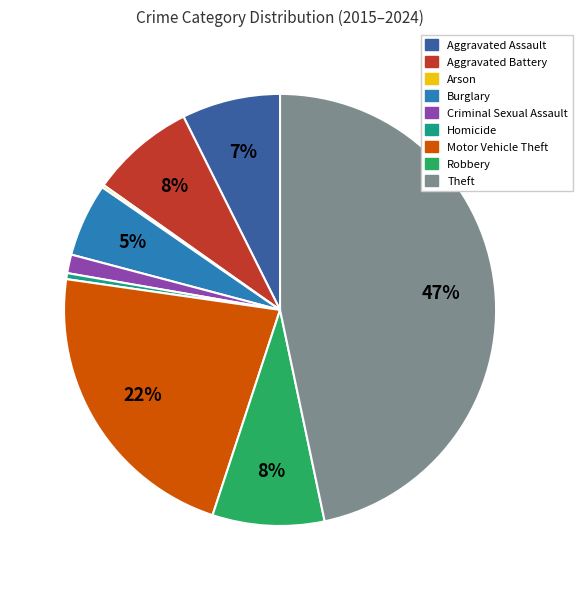

To the nearest percent, what is the average slice percentage?

11%